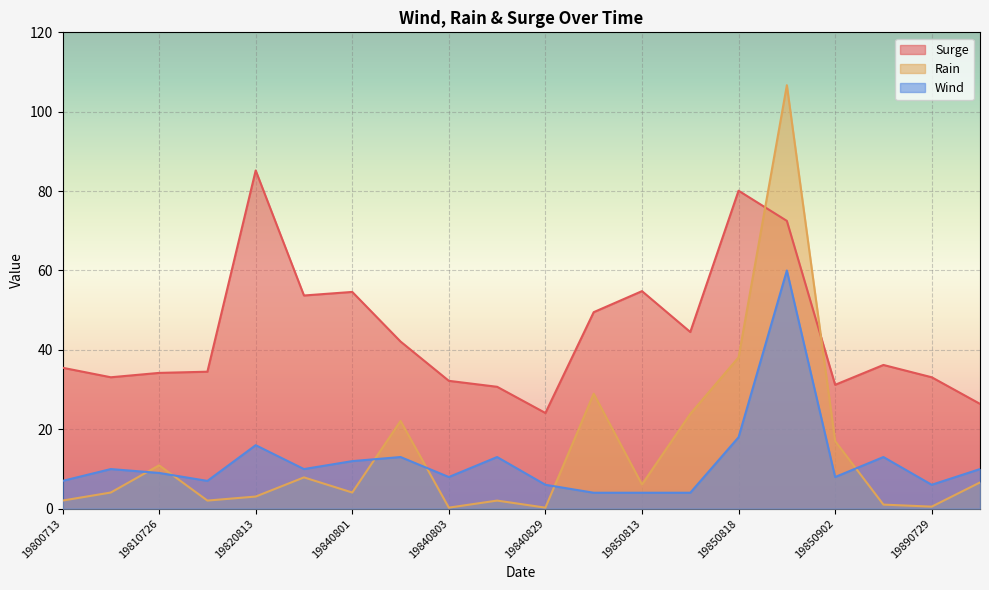

Which series changed the most between 19820813 and 19870729?

Surge